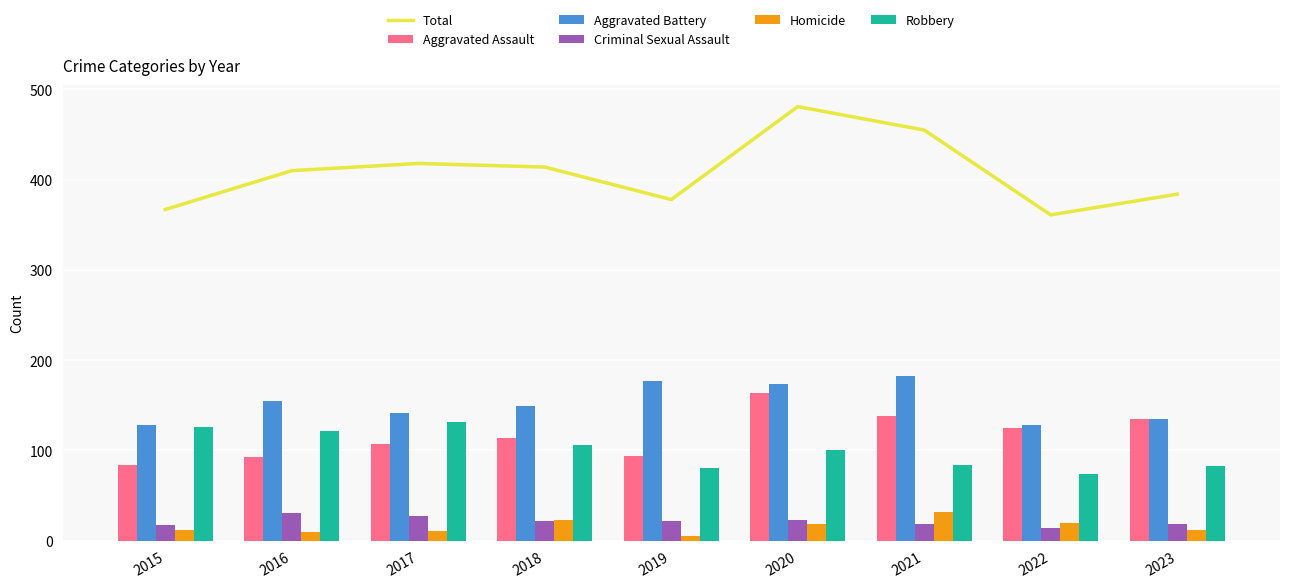

Reading left to right, list all the values displayed in this chart.

Total: 367	410	418	414	378	481	455	361	384
Aggravated Assault: 84	93	107	114	94	164	138	125	135
Aggravated Battery: 128	155	141	149	177	174	182	128	135
Criminal Sexual Assault: 17	31	27	22	22	23	19	14	19
Homicide: 12	10	11	23	5	19	32	20	12
Robbery: 126	121	132	106	80	101	84	74	83